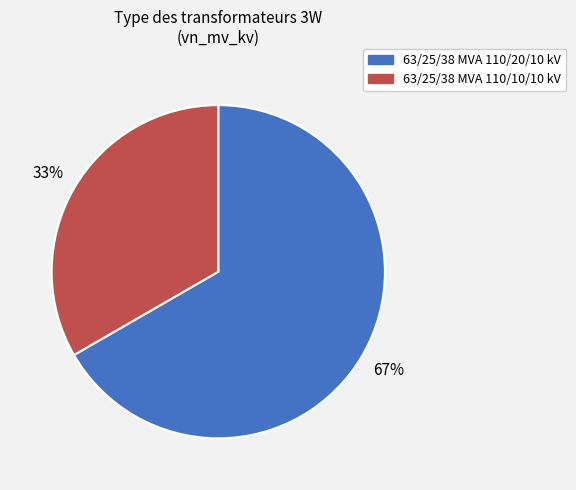

What is the largest slice in the pie chart?

63/25/38 MVA 110/20/10 kV